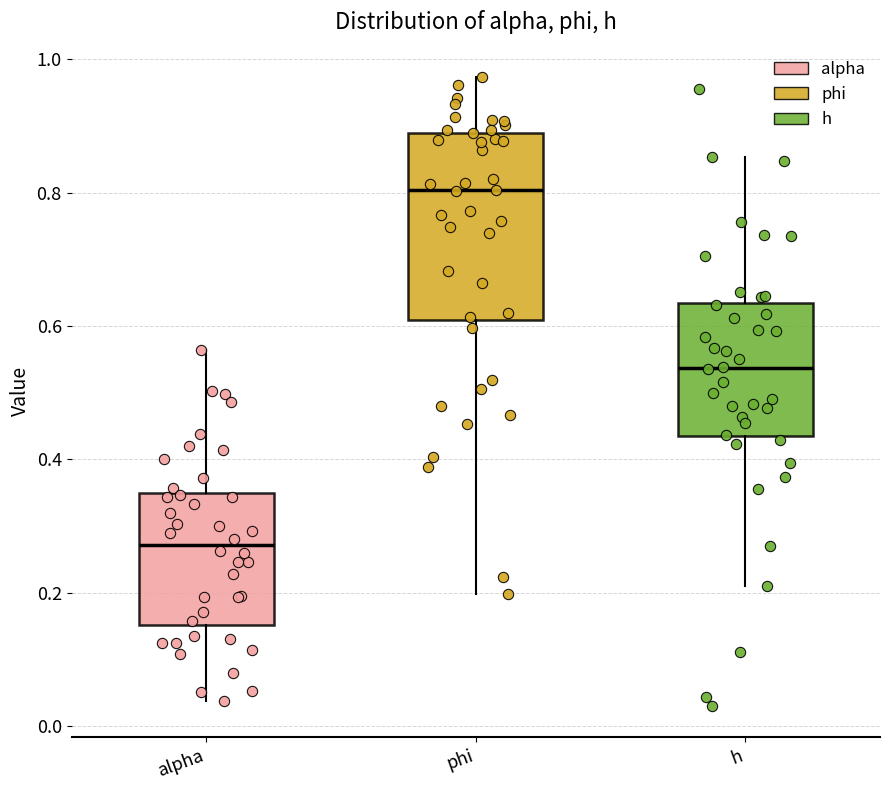

Which box's median line is the highest?

phi